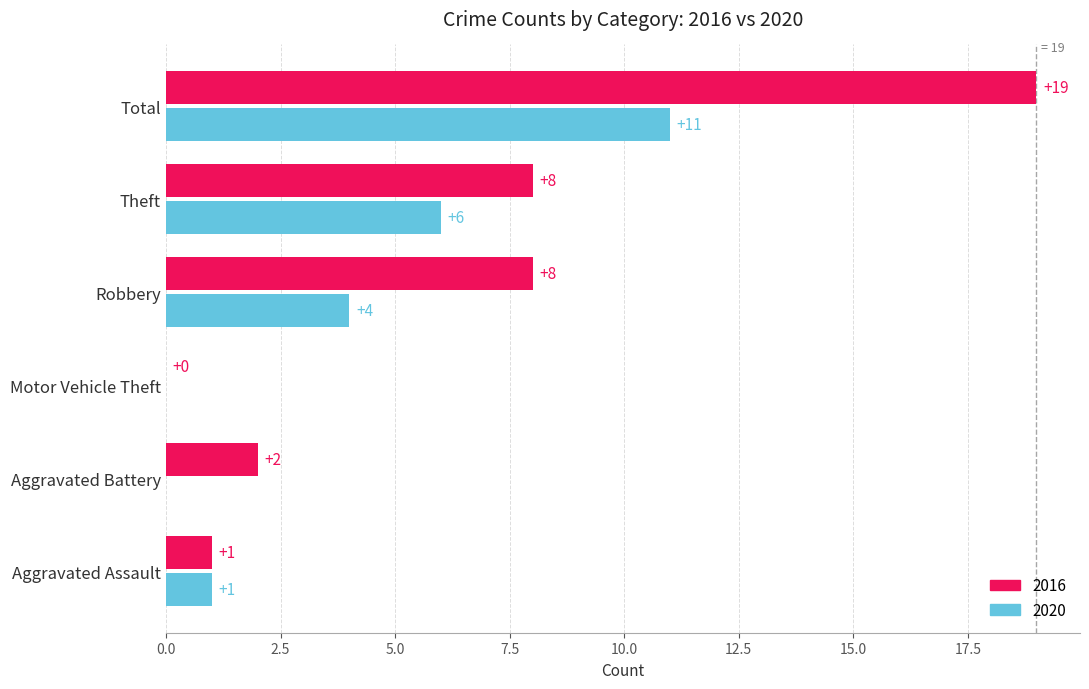

What position from the left is Aggravated Battery?

2